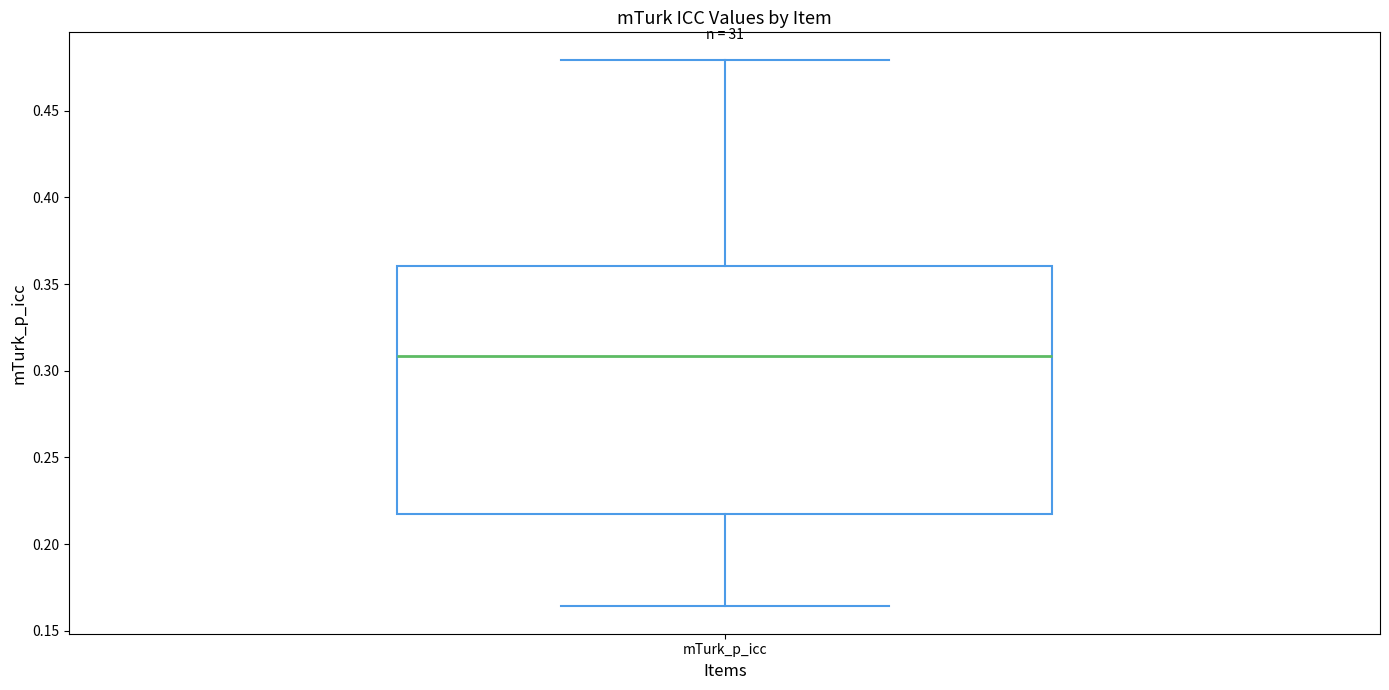

Where does the median line of the box for mTurk_p_icc sit on the y-axis? The values are not printed on the chart, so give them approximately, as read against the axis.

0.310